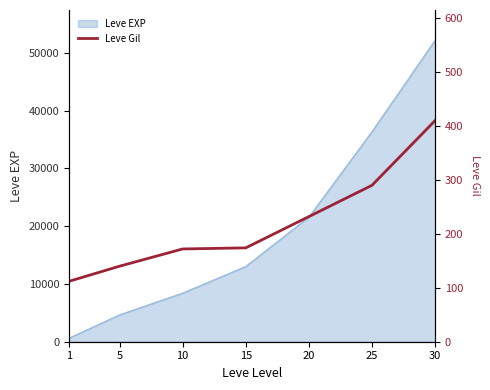

True or false: the data shows 44 at 1.

False